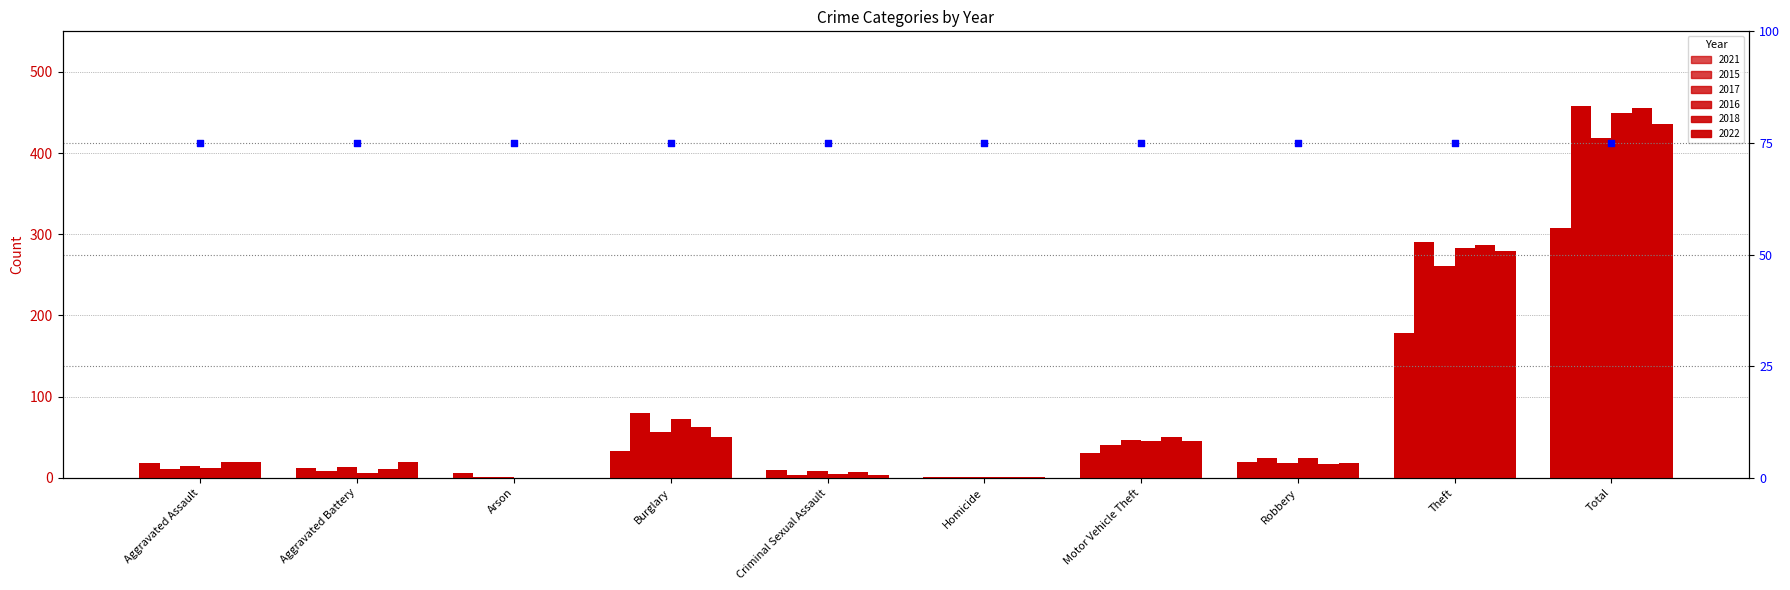

Which series has the largest total across all categories?

2015